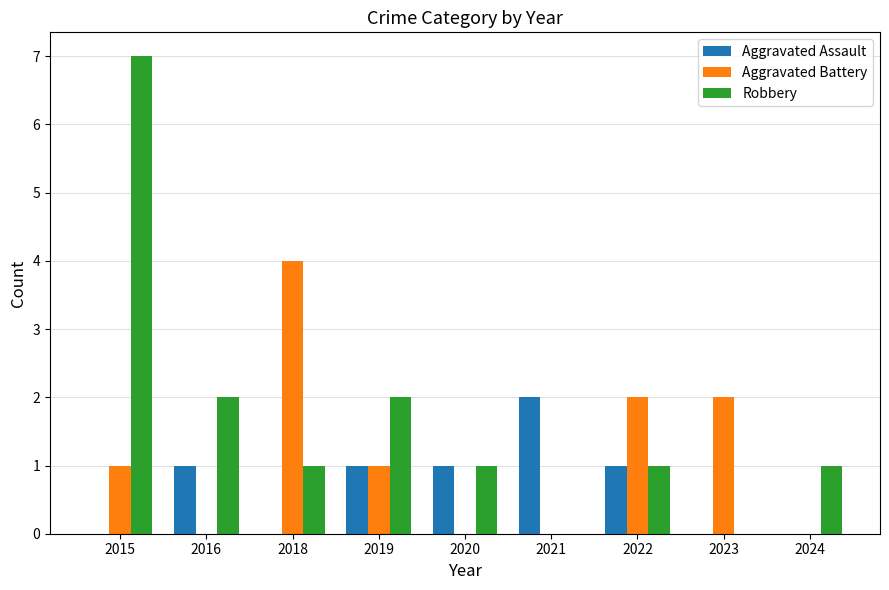

Is it true that Aggravated Assault equals 0 at 2016?

False